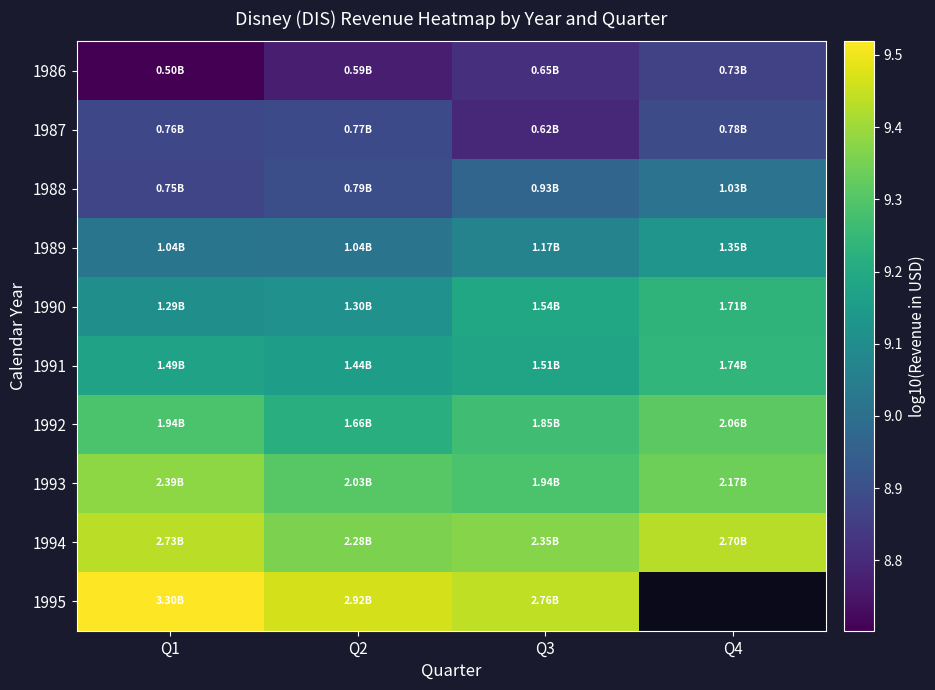

Count the number of data series in this chart.

10